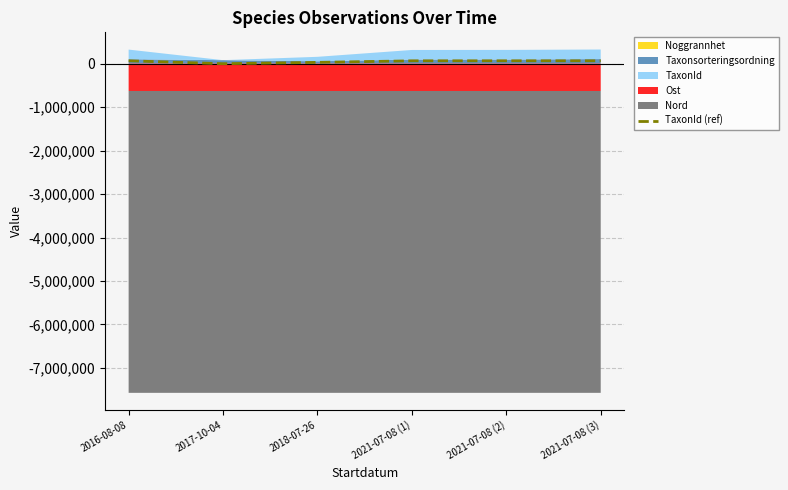

Does the chart have visible grid lines?

Yes